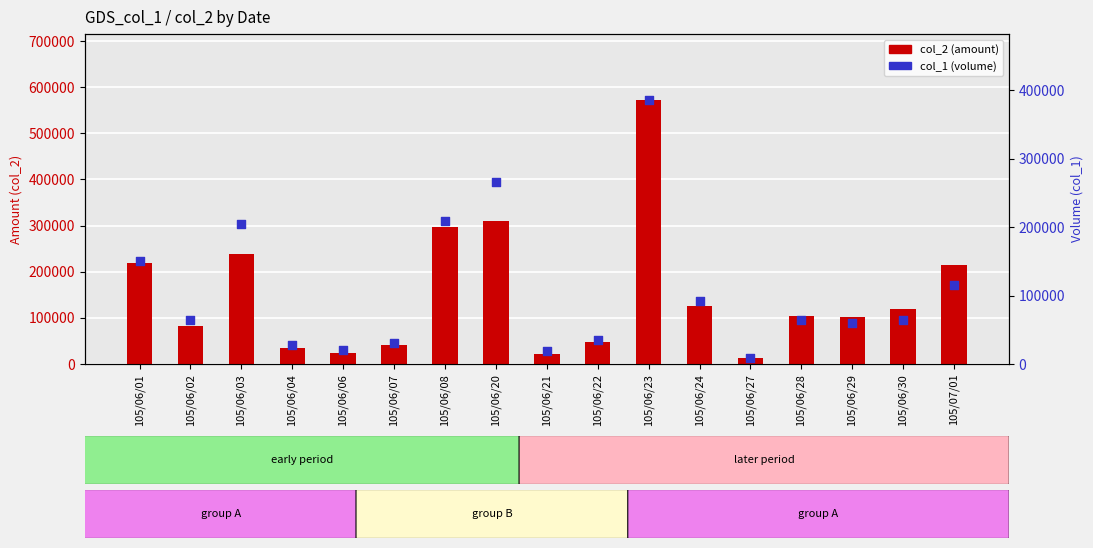

What is the total value across all series at 105/06/20?

576240